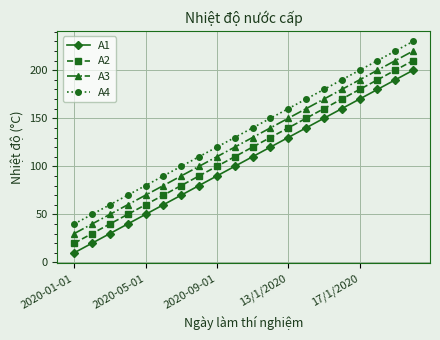

What is the maximum value shown in the chart?

230